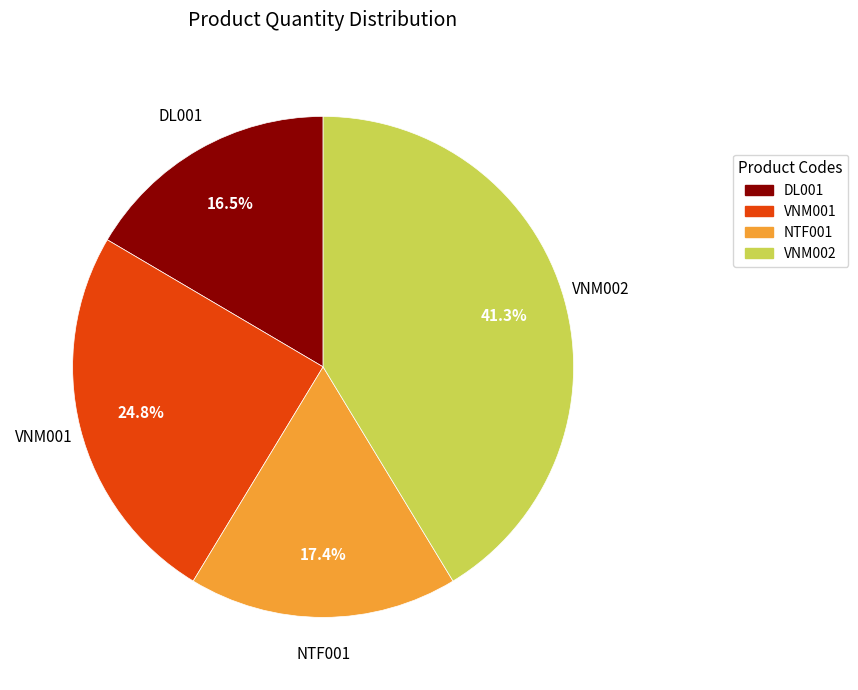

Rank the categories by value from lowest to highest.

DL001, NTF001, VNM001, VNM002